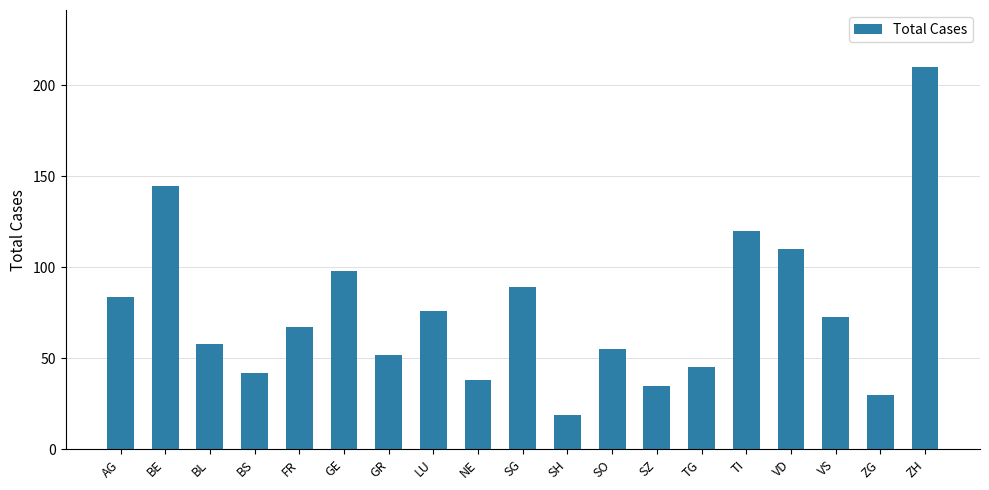

What is the difference between the maximum and minimum values?

191